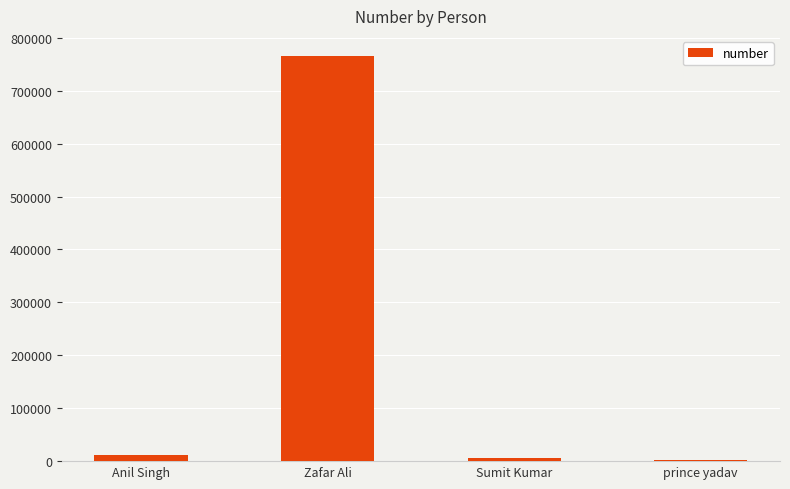

Which has a higher value, Zafar Ali or prince yadav?

Zafar Ali